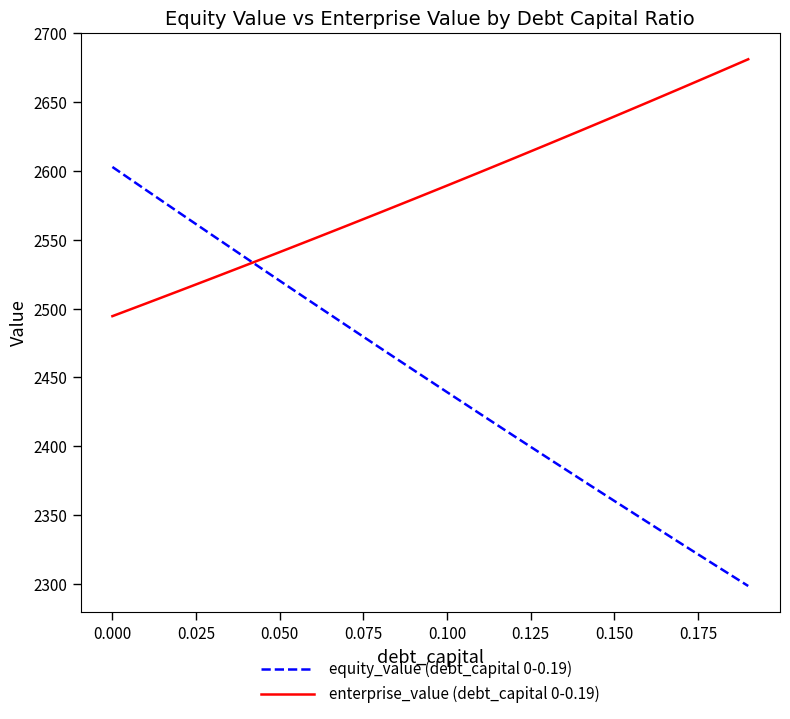

After their last crossing, which series has the higher values: equity_value (debt_capital 0-0.19) or enterprise_value (debt_capital 0-0.19)?

enterprise_value (debt_capital 0-0.19)